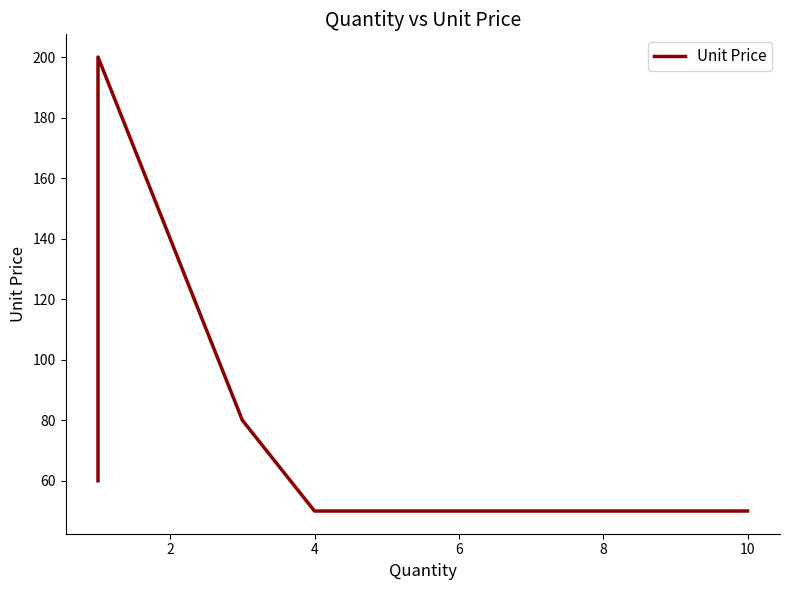

What is the difference between the maximum and minimum values?

150